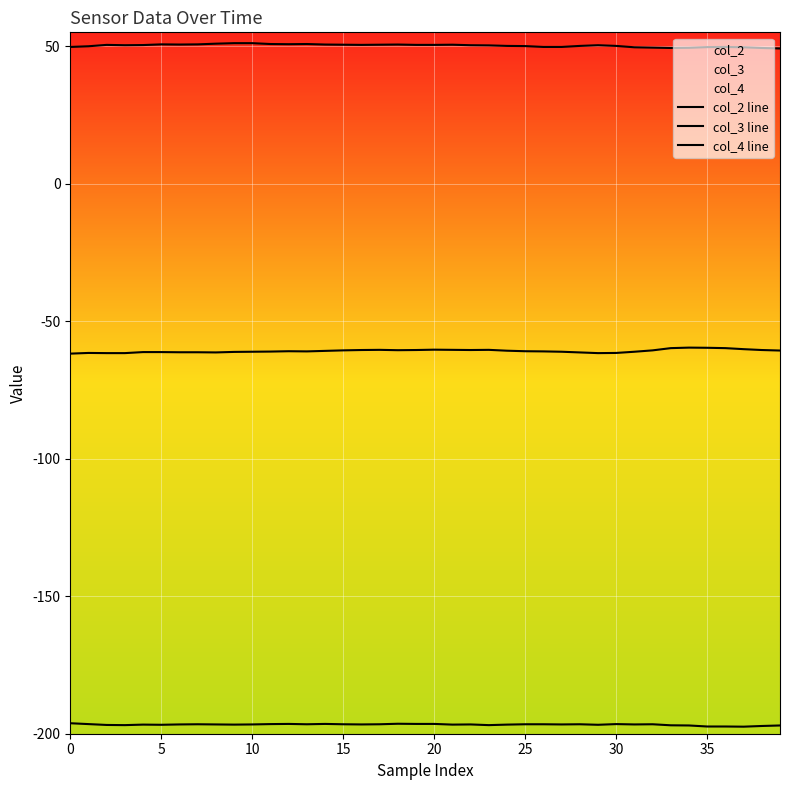

How many values in the col_2 line series are below 50?

13